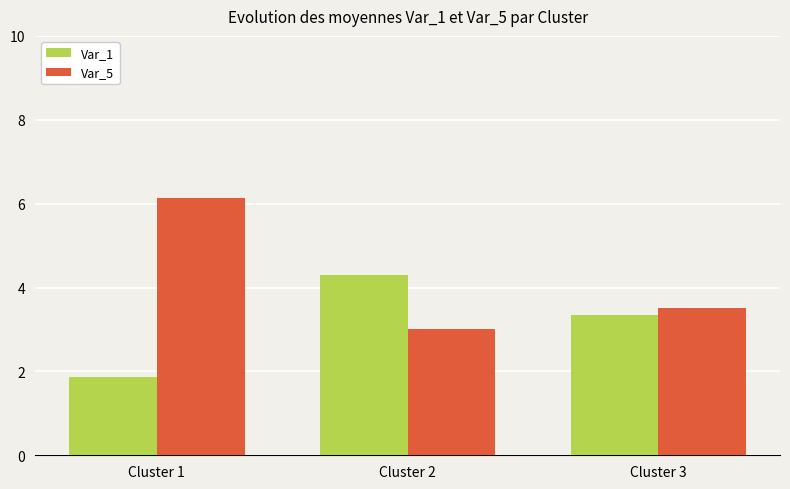

Which series has the largest total across all categories?

Var_5